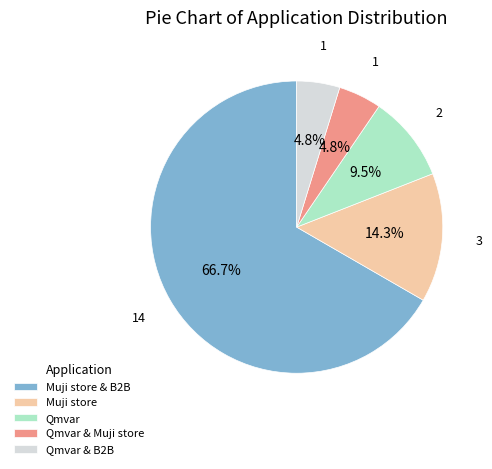

Which category accounts for the majority?

Muji store & B2B